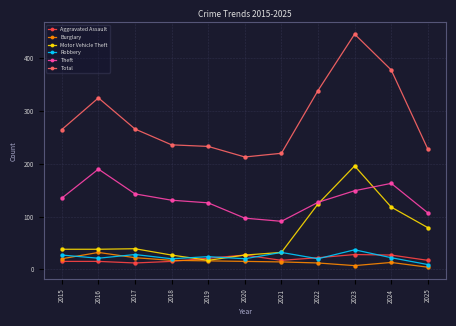

How many lines are shown in the chart?

6